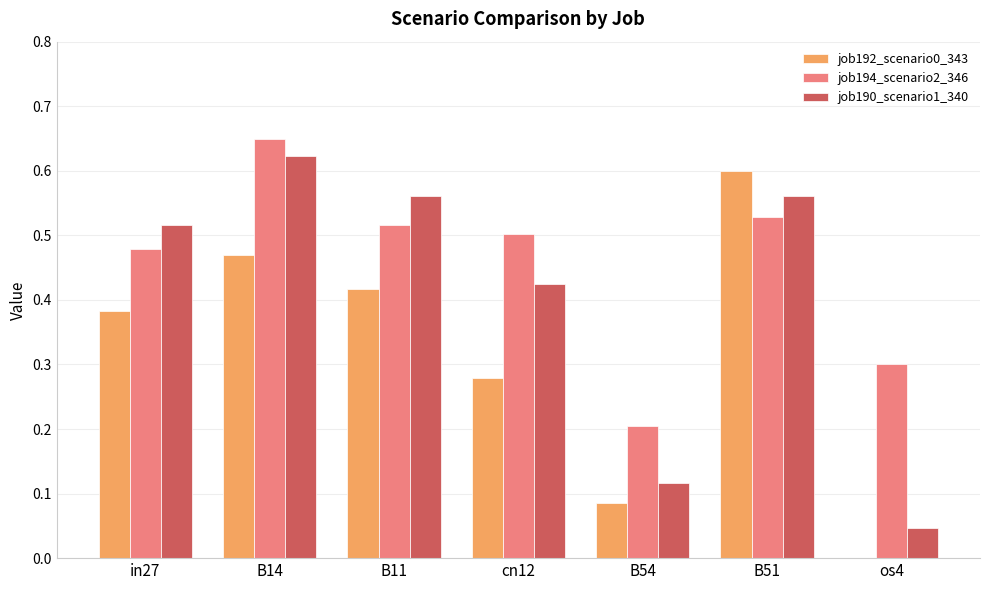

Which series has the largest total across all categories?

job194_scenario2_346